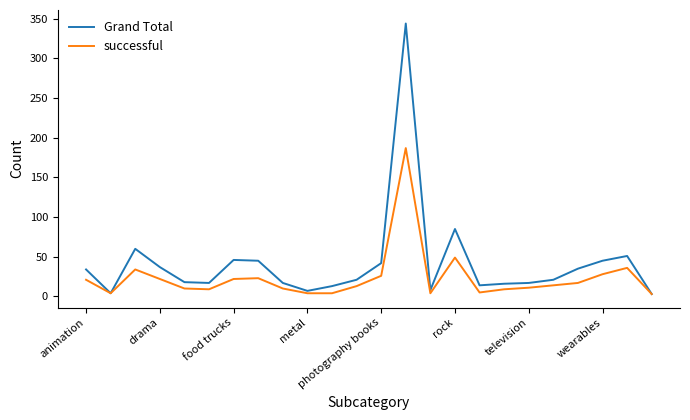

Rank the series by their maximum value, from highest to lowest.

Grand Total, successful